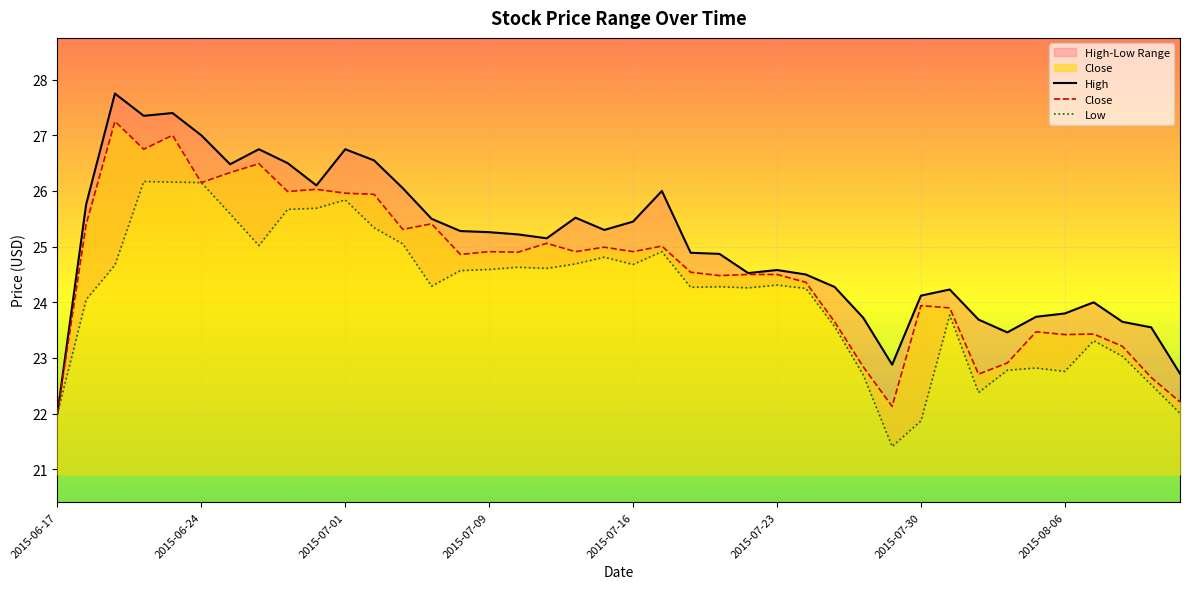

True or false: Low has a value of 6.1 at 27.

False